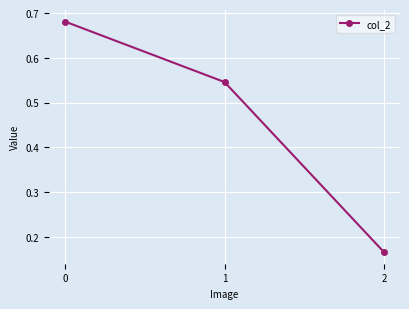

How many lines are shown in the chart?

1